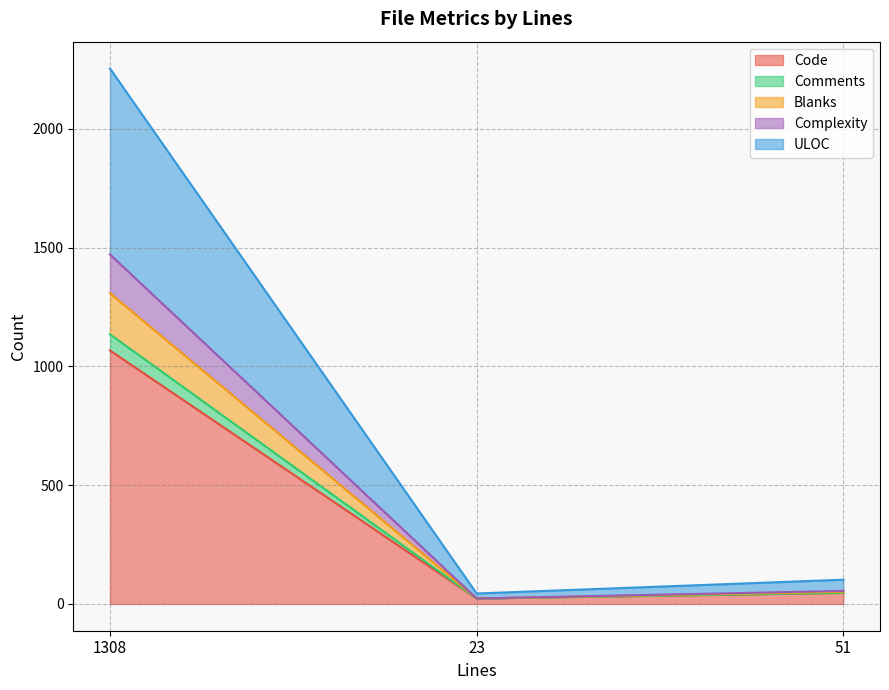

What position from the right is 23?

2